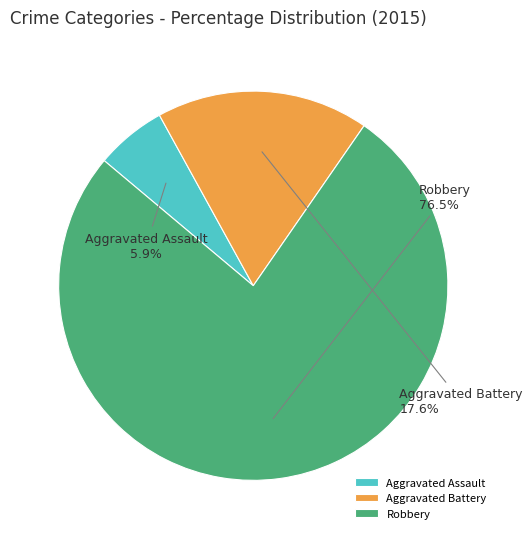

To the nearest percent, what is the average slice percentage?

33%